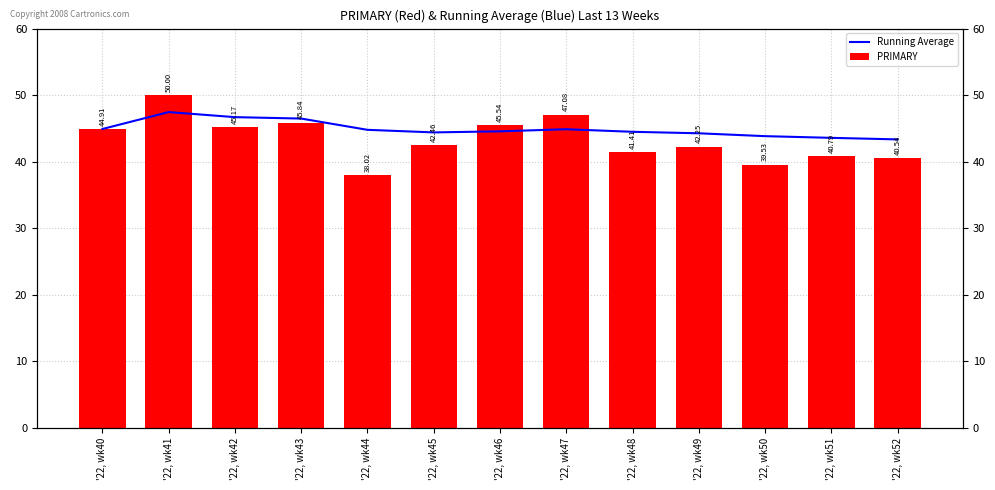

How many distinct data groups are displayed?

2